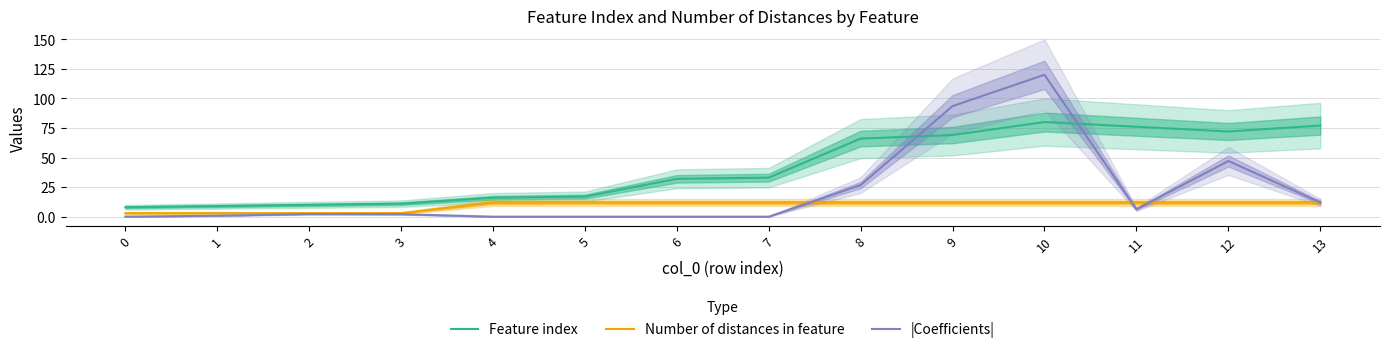

Reading left to right, what are all the values shown in this chart?

Feature index: 8.0	9.0	10.0	11.0	16.0	17.0	32.0	33.0	66.0	69.0	80.0	76.0	72.0	77.0
Number of distances in feature: 3.0	3.0	3.0	3.0	12.0	12.0	12.0	12.0	12.0	12.0	12.0	12.0	12.0	12.0
|Coefficients|: 0.1	0.8	2.3	2.1	0.0	0.0	0.0	0.0	26.8	93.5	119.9	6.3	47.1	12.1